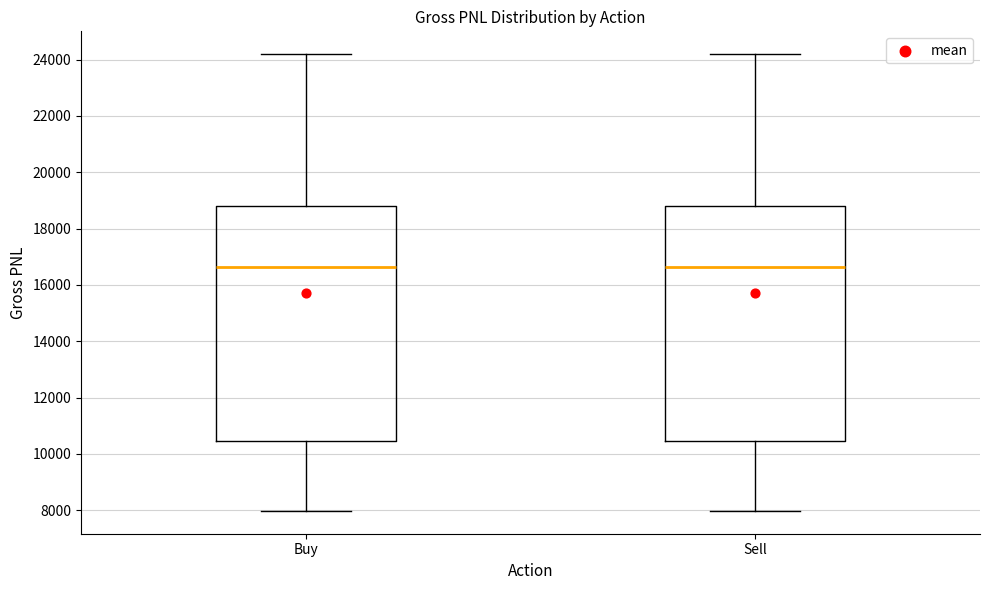

Reading left to right, transcribe this box plot: for each box, give where its median line is, the range the box spans, and where its two whiskers end, as read against the y-axis. The values are not printed on the chart, so give them approximately, as read against the axis.

Buy: median 16600, box 10400 to 18800, whiskers 8000 to 24200
Sell: median 16600, box 10400 to 18800, whiskers 8000 to 24200